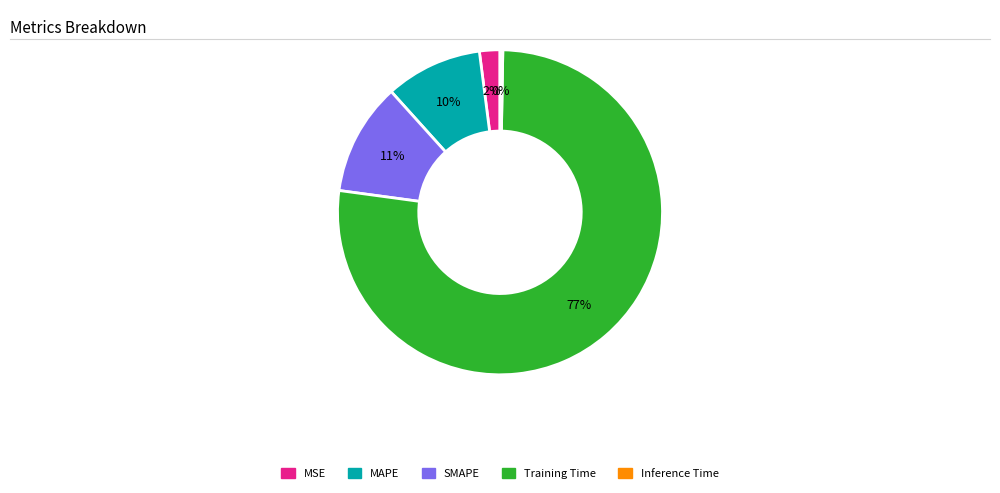

The Inference Time slice represents 7% of the pie. True or false?

False